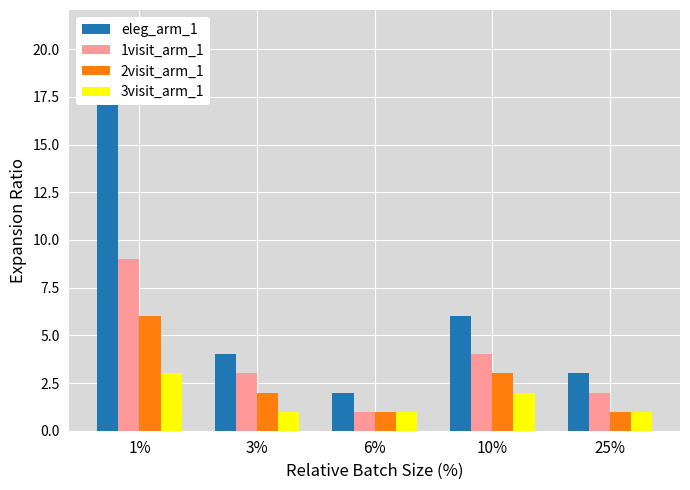

What is the label of the 5th bar from the left?

25%